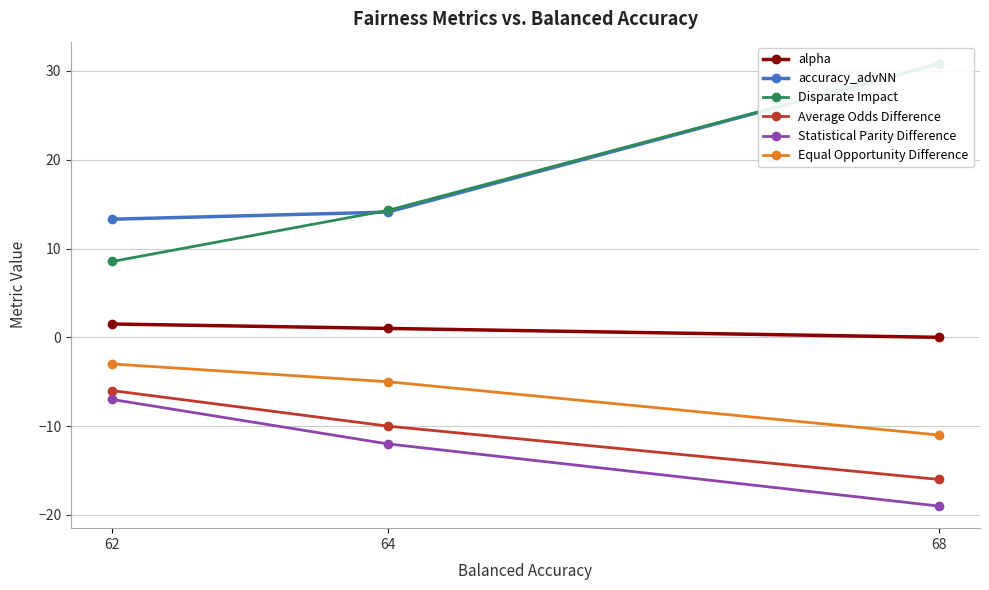

Reading left to right, extract all data points from this chart.

alpha: 68=0.0	64=1.0	62=1.5
accuracy_advNN: 68=30.8	64=14.1	62=13.3
Disparate Impact: 68=30.8	64=14.3	62=8.5
Average Odds Difference: 68=-16.0	64=-10.0	62=-6.0
Statistical Parity Difference: 68=-19.0	64=-12.0	62=-7.0
Equal Opportunity Difference: 68=-11.0	64=-5.0	62=-3.0